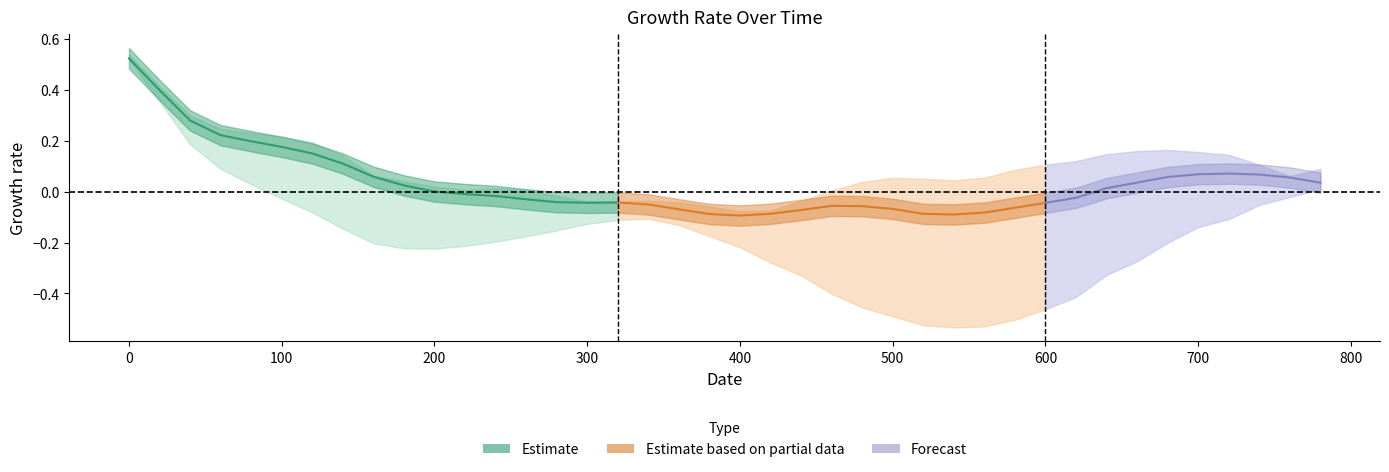

Rank the categories by value from highest to lowest.

0, 1, 2, 3, 4, 5, 6, 7, 36, 35, 37, 8, 34, 38, 33, 39, 9, 32, 10, 11, 12, 31, 13, 14, 16, 15, 30, 17, 23, 24, 29, 25, 18, 22, 28, 21, 26, 19, 27, 20